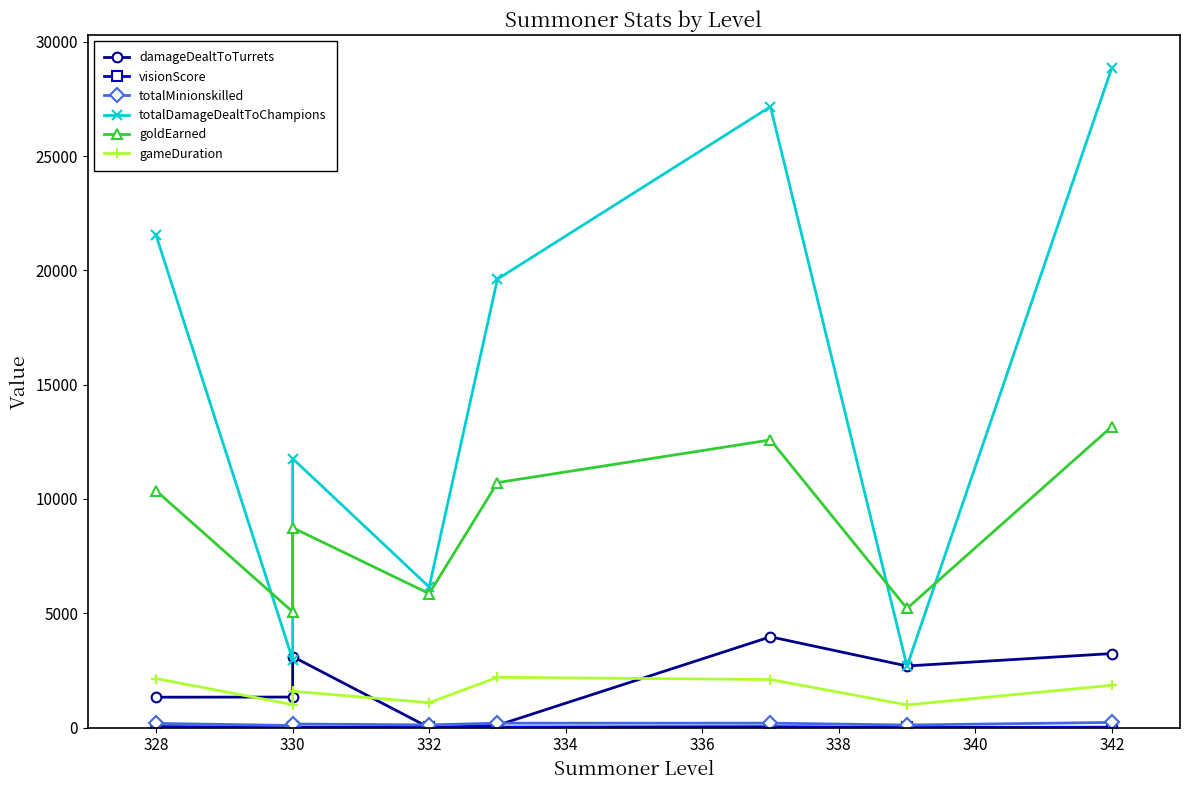

True or false: visionScore and gameDuration intersect in this chart.

False